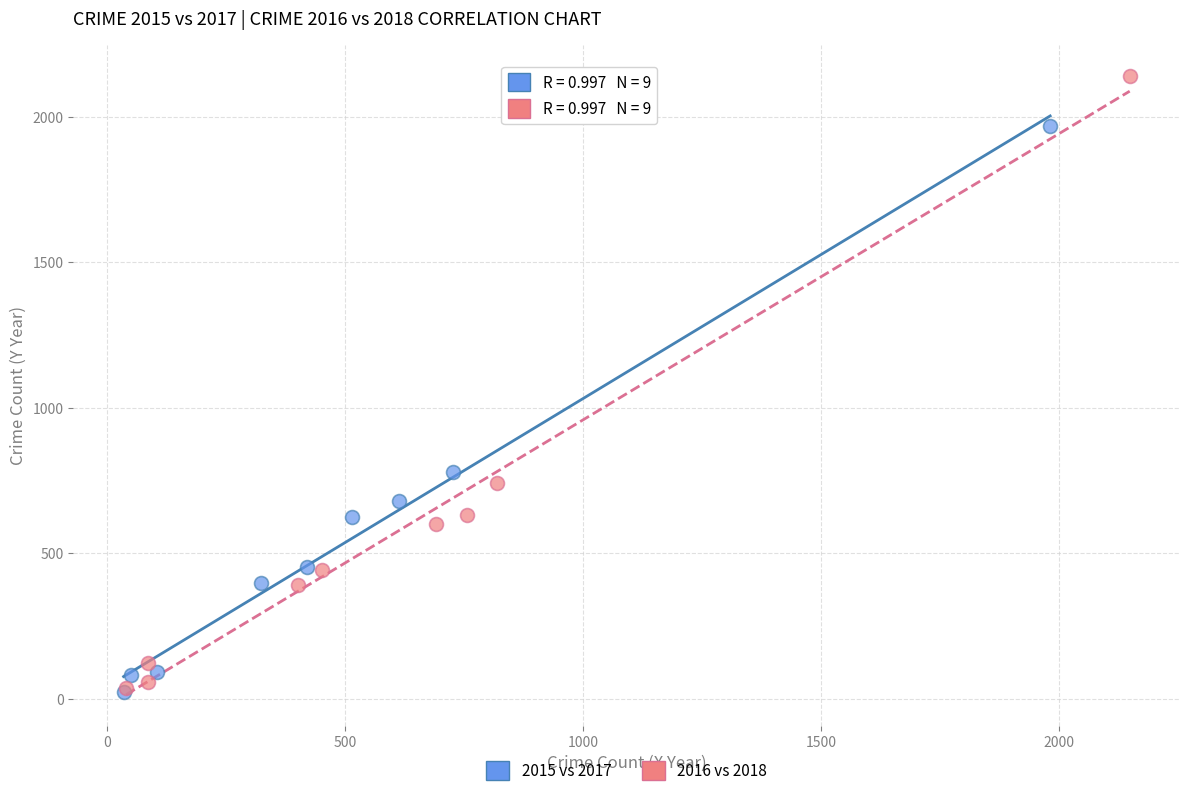

What are all the series names shown in the legend?

2015 vs 2017, 2016 vs 2018